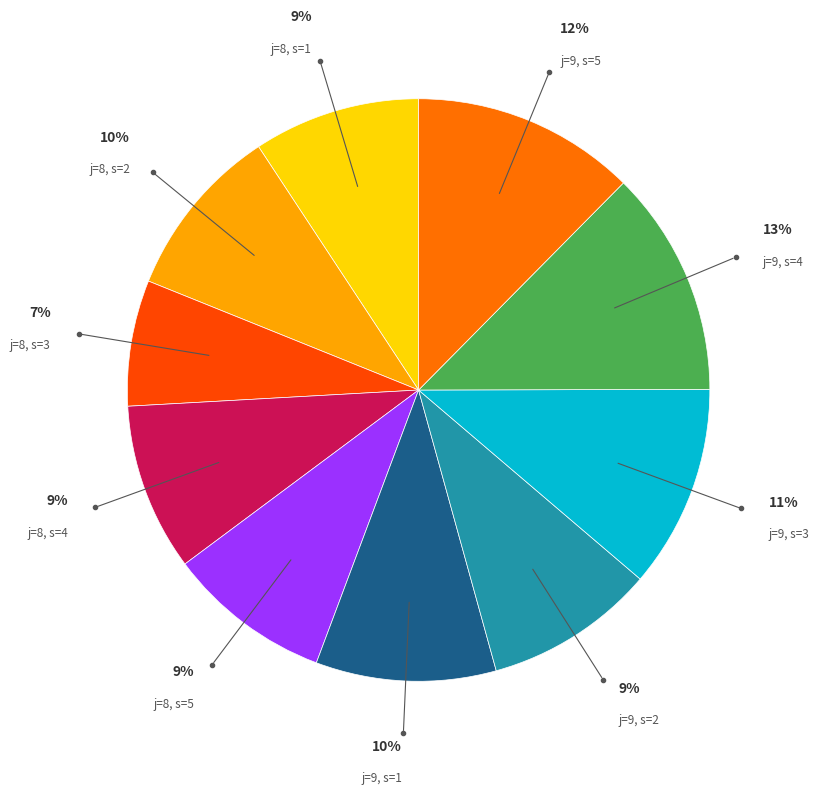

Is there a majority slice in this chart?

No